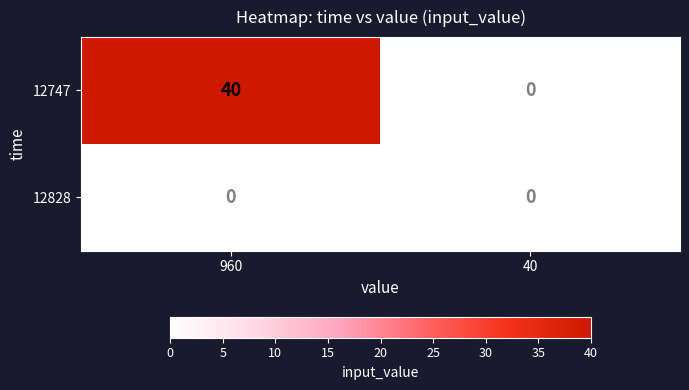

Which series has the largest total across all categories?

12747